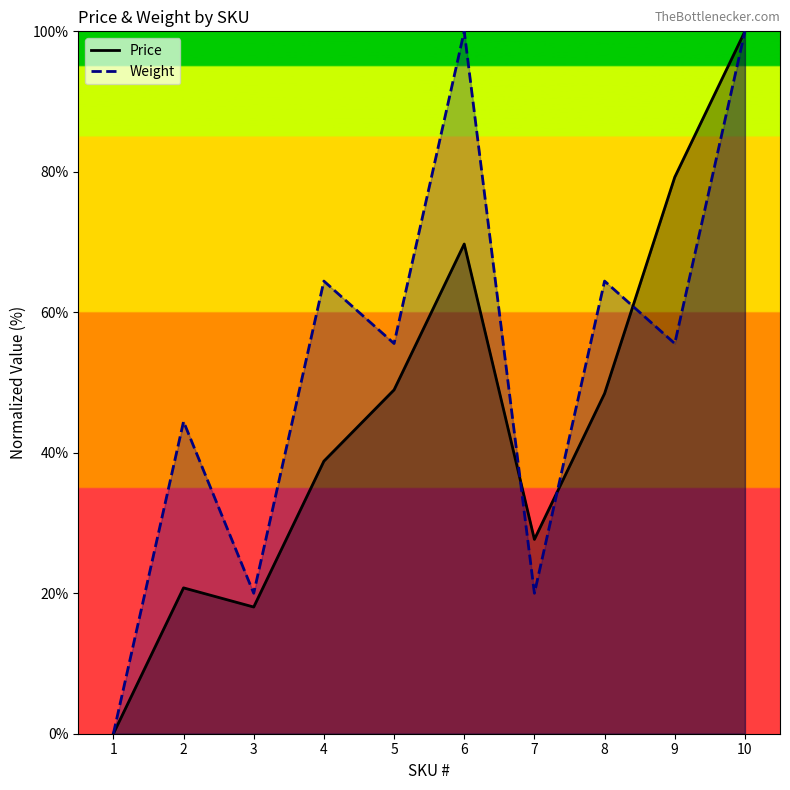

True or false: Weight has a value of 64.4 at 4.

True